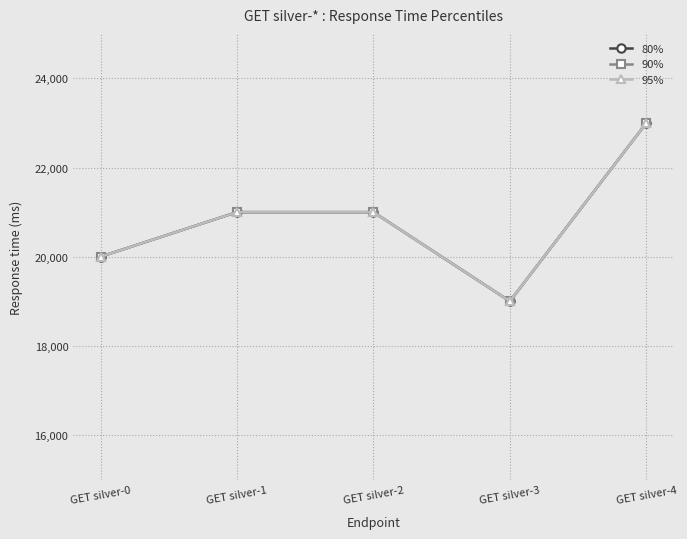

Does the chart have visible grid lines?

Yes